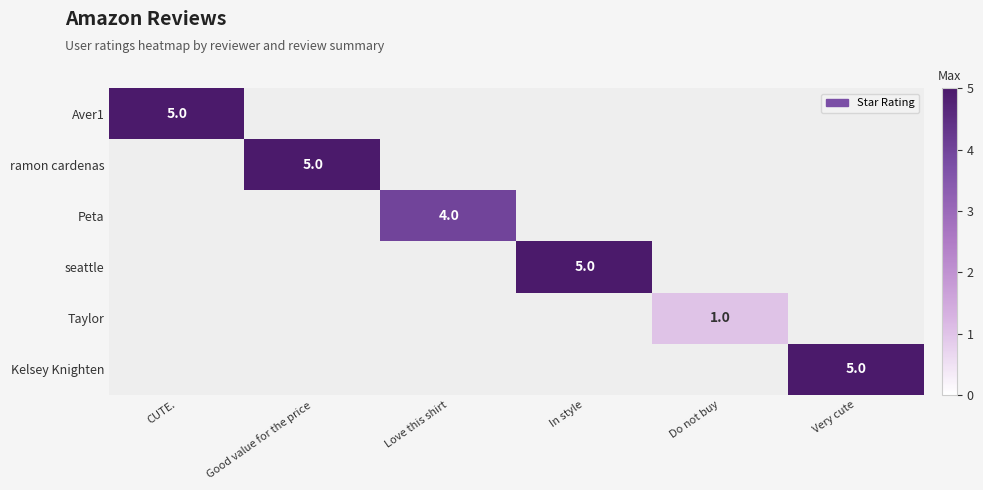

True or false: Kelsey Knighten has a value of 5 at Very cute.

True